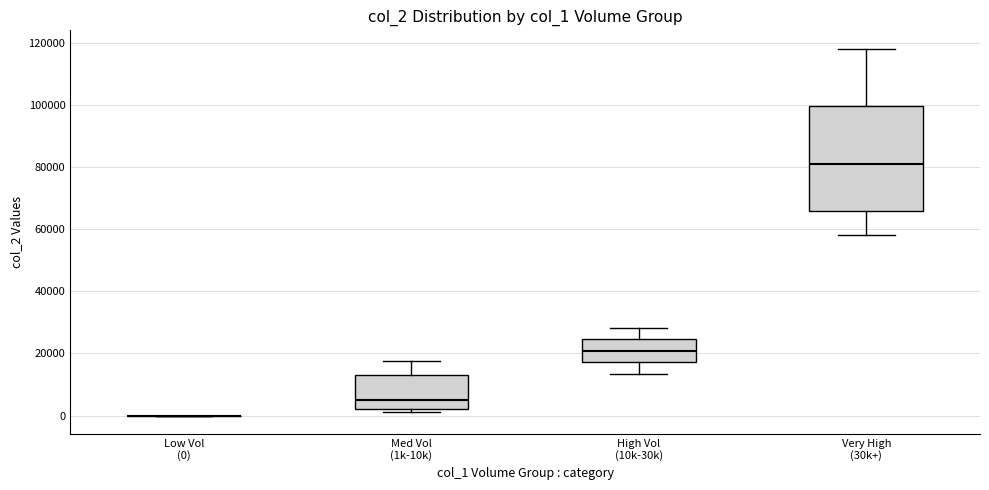

Reading left to right, transcribe this box plot: for each box, give where its median line is, the range the box spans, and where its two whiskers end, as read against the y-axis. The values are not printed on the chart, so give them approximately, as read against the axis.

Low Vol (0): box collapsed to a line at 0, whiskers 0 to 0
Med Vol (1k-10k): median 4000, box 2000 to 14000, whiskers 2000 (just below the box's lower edge) to 18000
High Vol (10k-30k): median 20000, box 18000 to 24000, whiskers 14000 to 28000
Very High (30k+): median 80000, box 66000 to 100000, whiskers 58000 to 118000